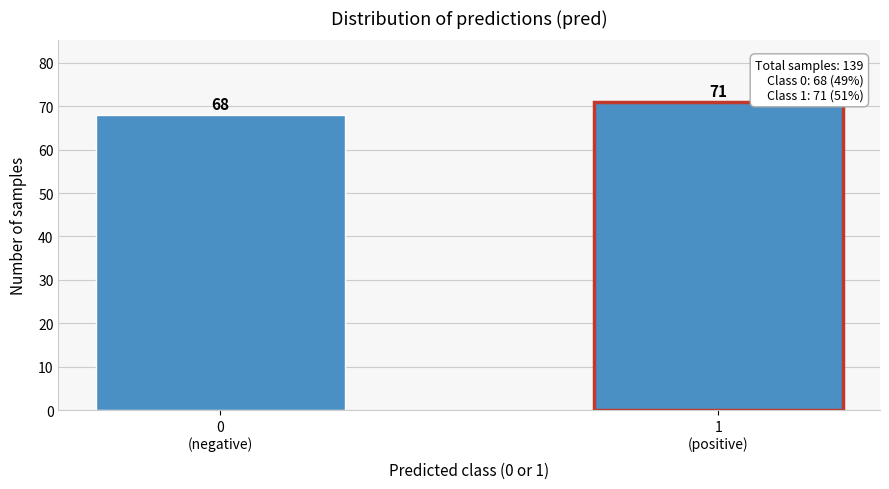

Reading left to right, extract all data points from this chart.

68	71